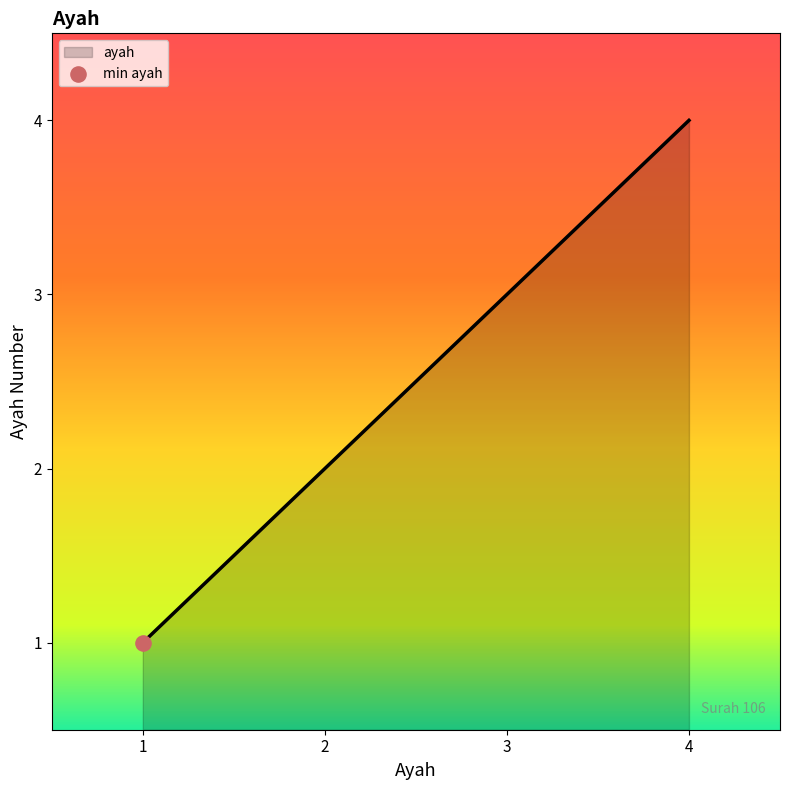

What is the ratio of the value at 2 to the value at 4?

0.5